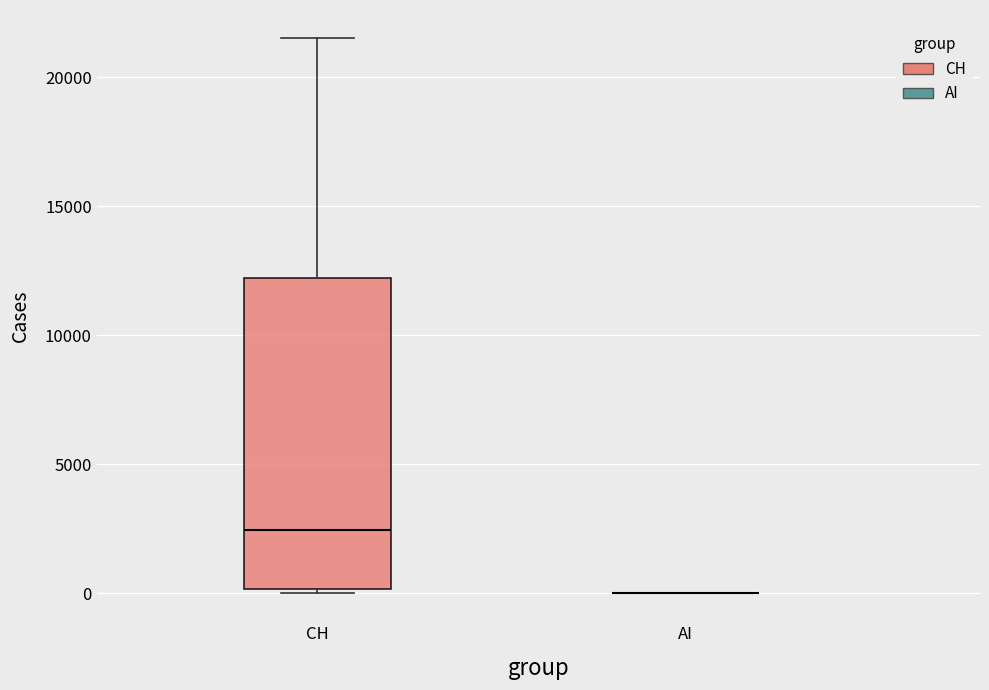

Reading left to right, read every box against the y-axis: the position of its median line, the range the box covers, and the ends of its whiskers. The values are not printed on the chart, so give them approximately, as read against the axis.

CH: median 2500, box 0 to 12000, whiskers 0 (just below the box's lower edge) to 21500
AI: box collapsed to a line at 0, whiskers 0 to 0